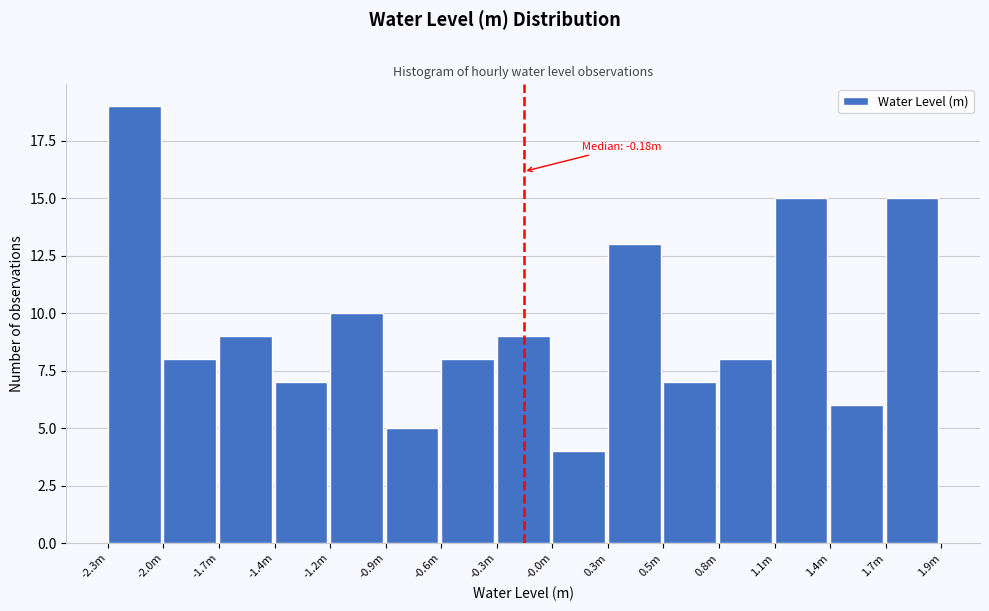

Reading left to right, extract all data points from this chart.

19	8	9	7	10	5	8	9	4	13	7	8	15	6	15